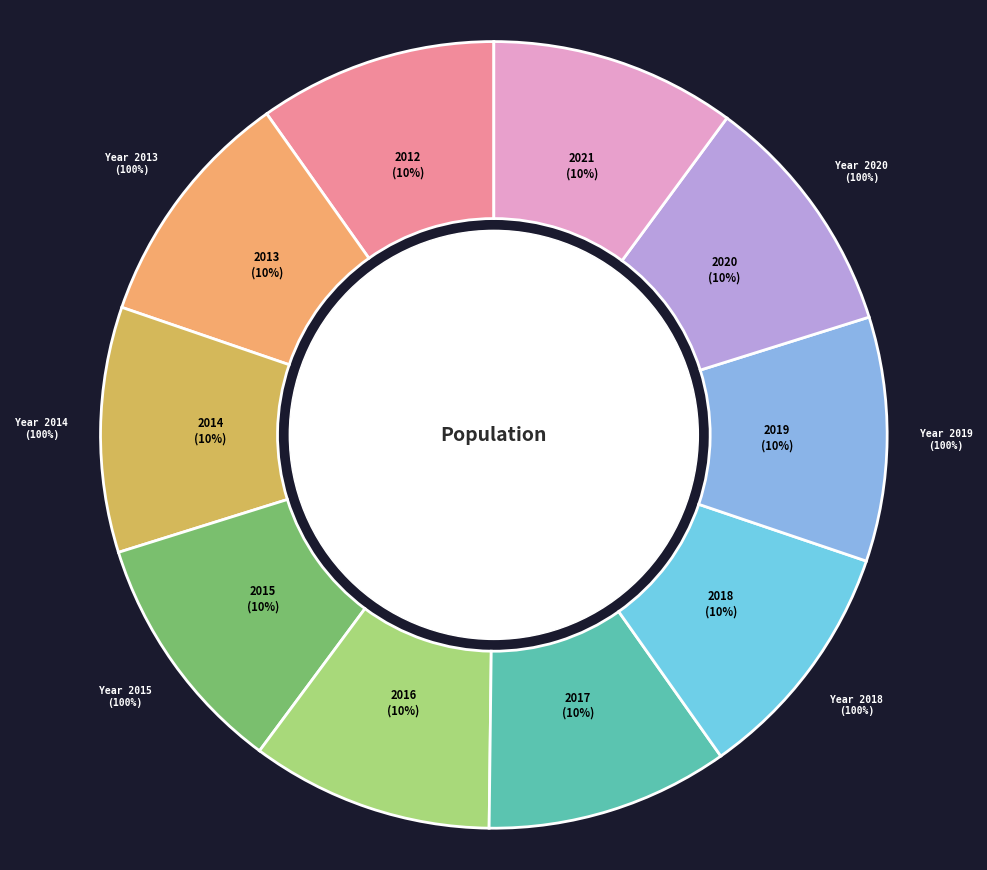

Which category has the biggest portion of the pie?

2021